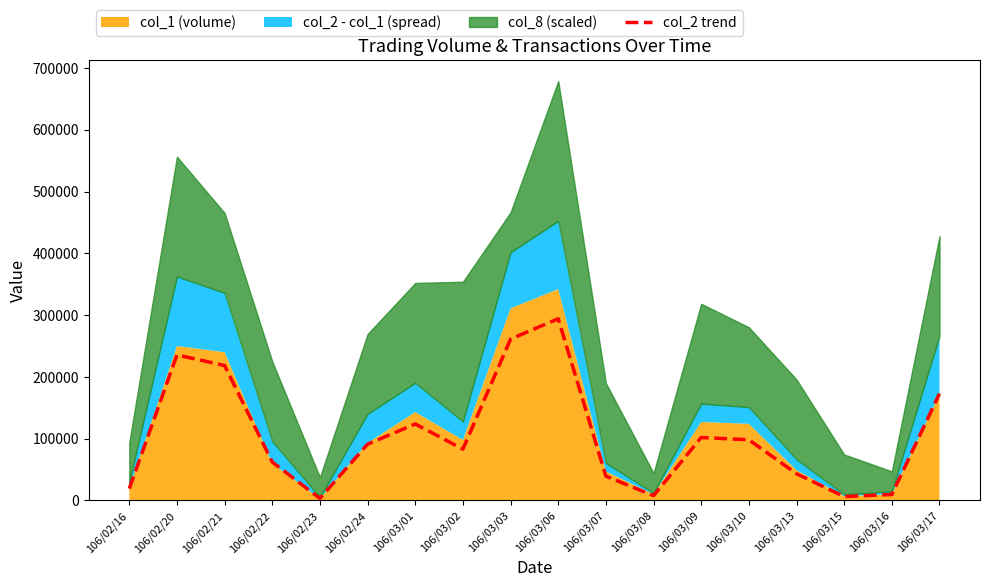

Count the number of values greater than 91065.

8